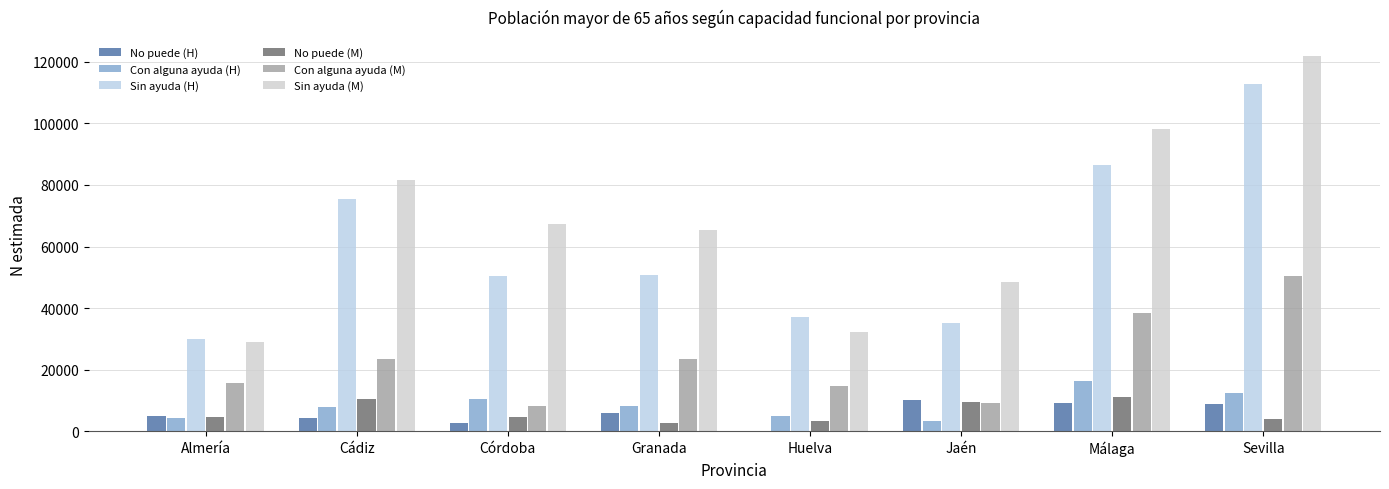

Are the bars horizontal?

No